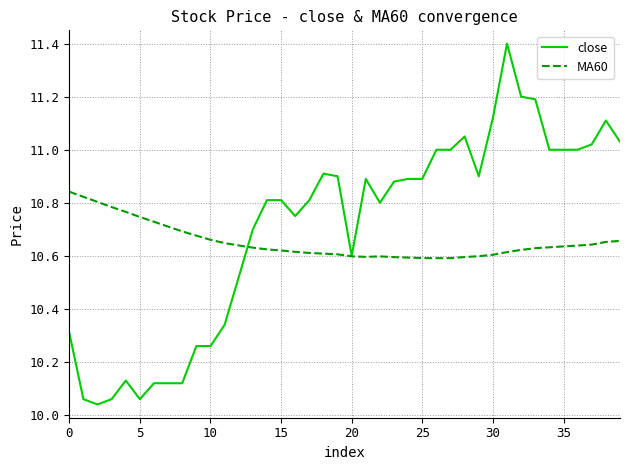

What is the maximum value shown in the chart?

11.4